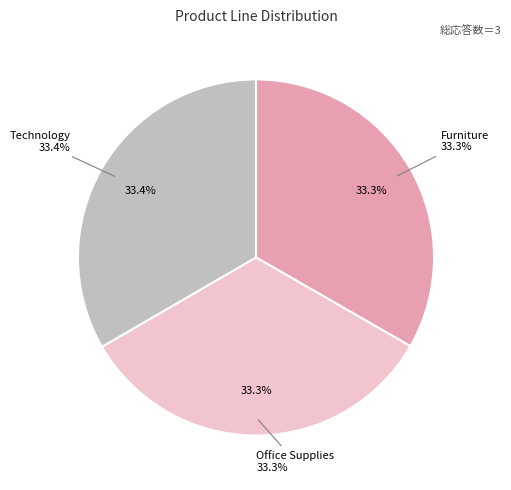

What percentage is NOT represented by Office Supplies?

66.7%